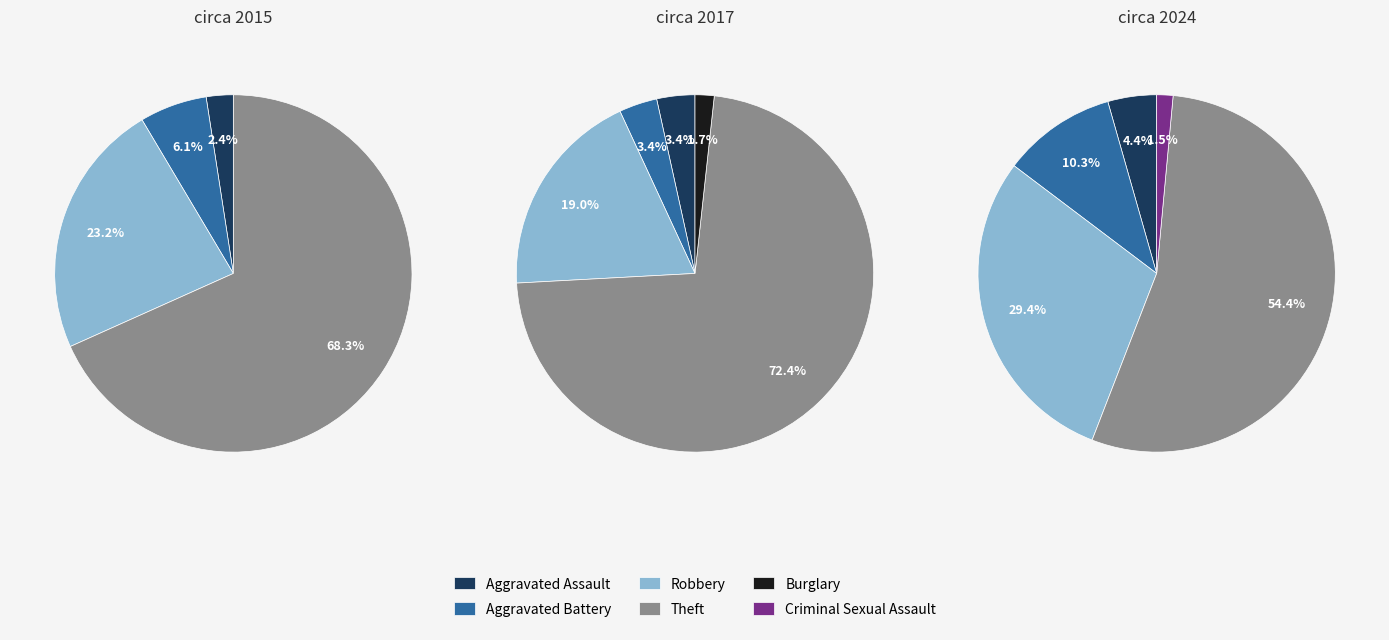

To the nearest percent, what is the average slice percentage?

17%